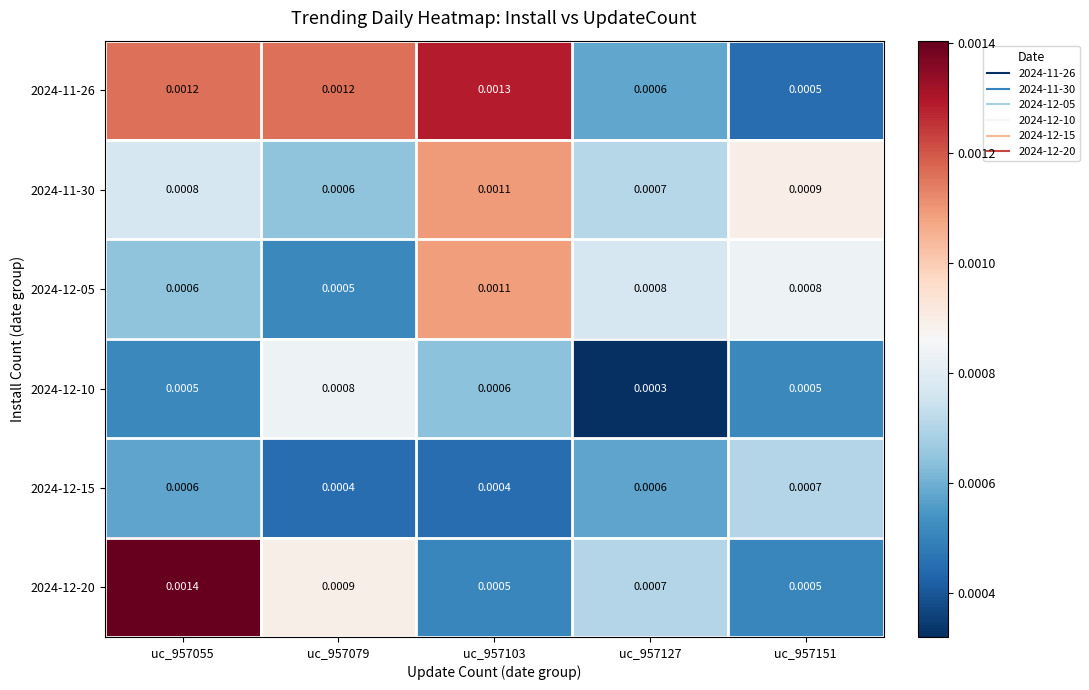

Is the value of 2024-11-30 at uc_957055 greater than the value of 2024-11-26 at uc_957127?

Yes